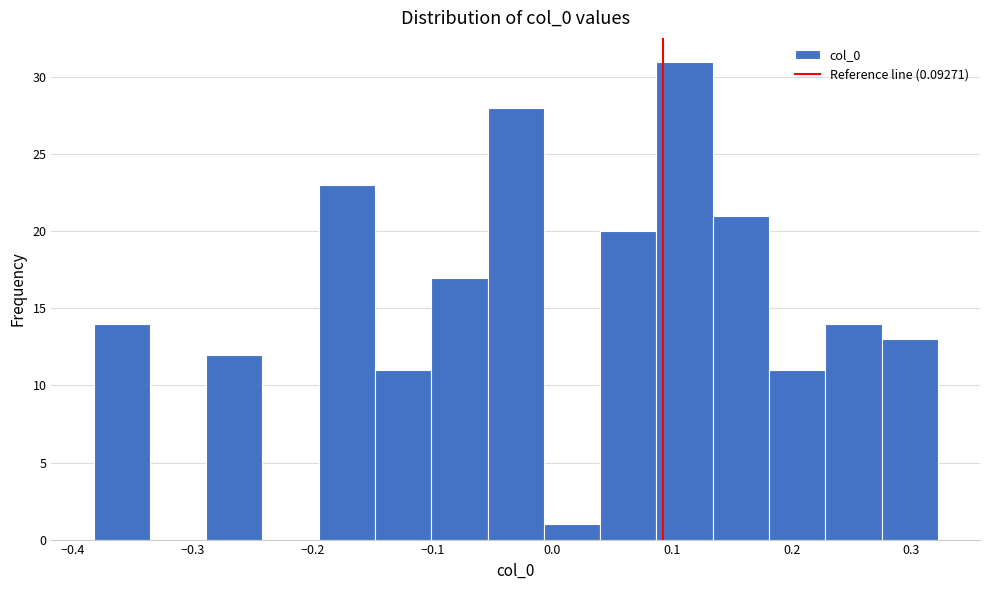

Over which range of the x-axis is the bar tallest?

0.09 to 0.13